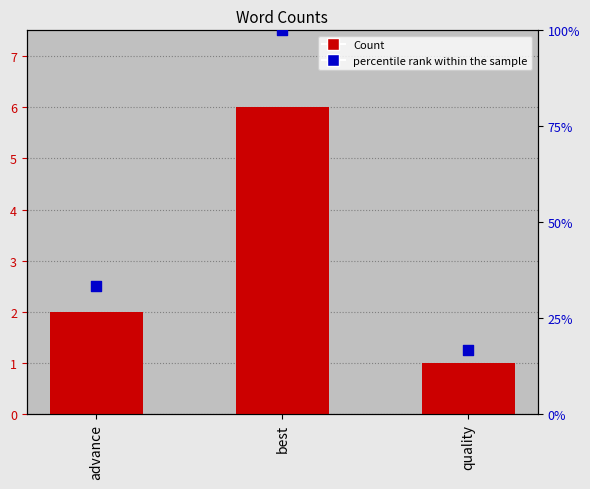

What is the total value across all series at quality?

2.2